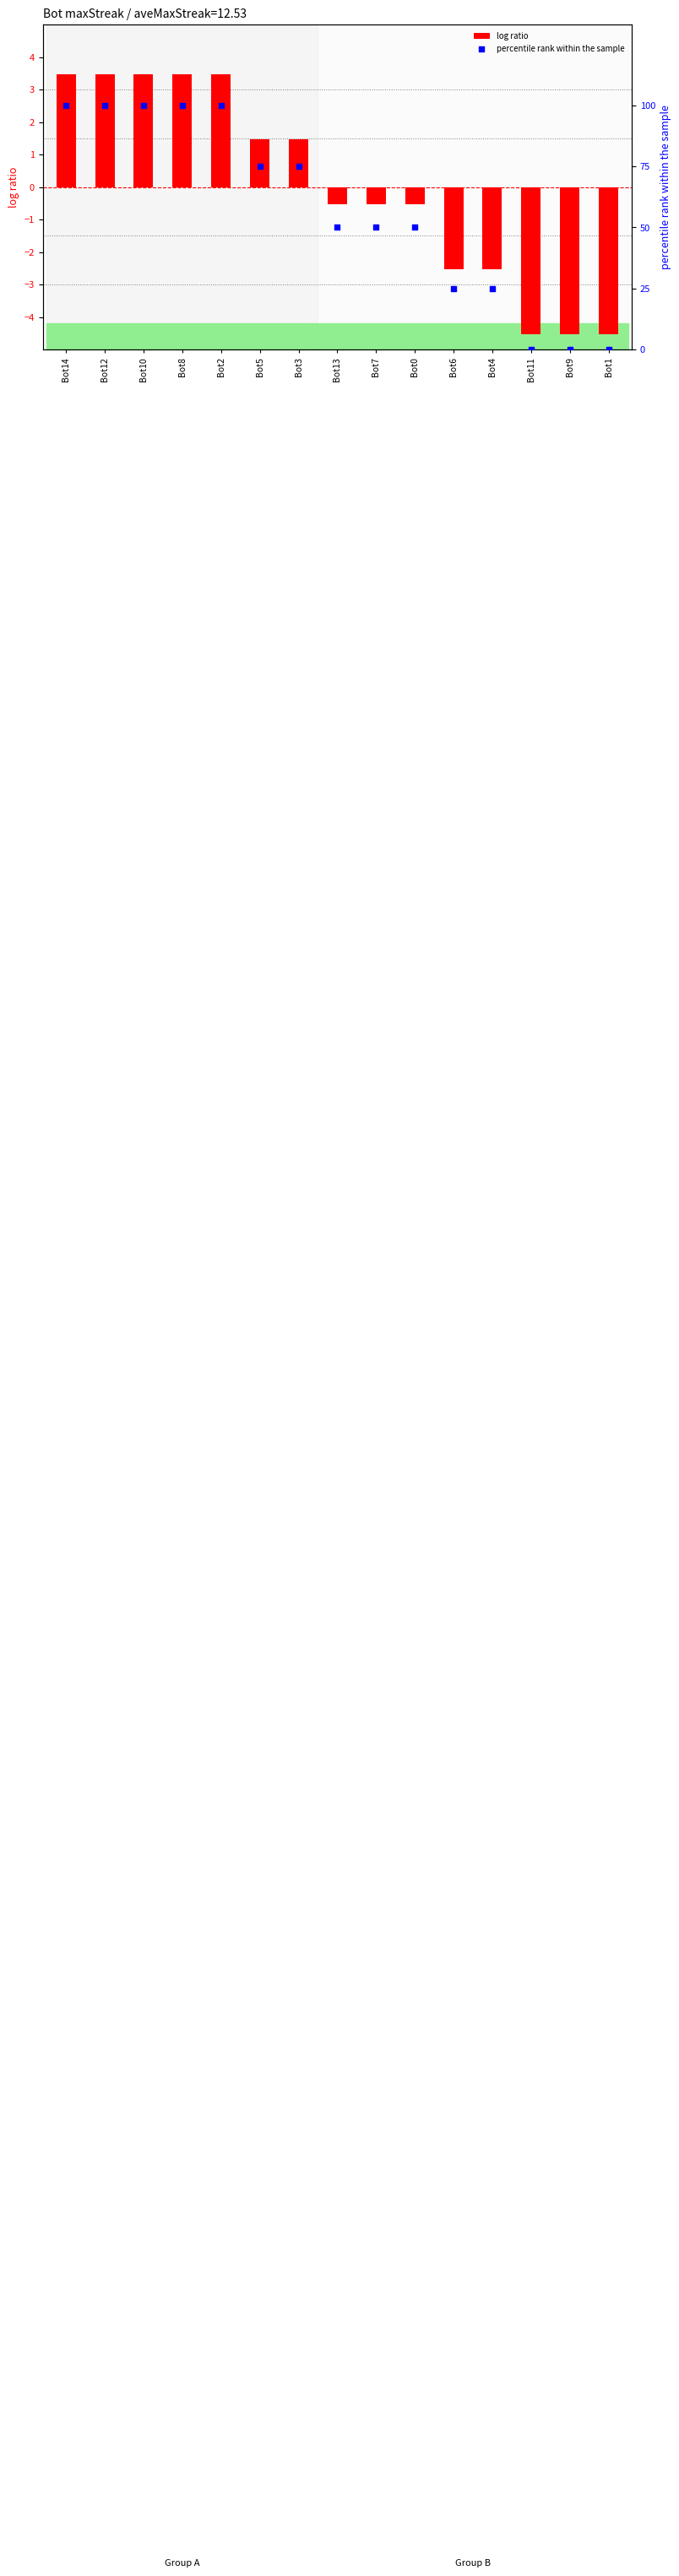

Which series has the largest total across all categories?

percentile rank within the sample